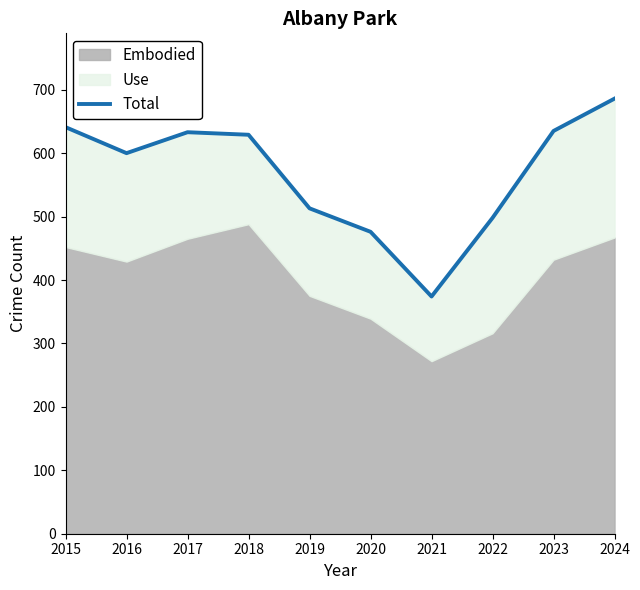

What is the minimum value shown in the chart?

374